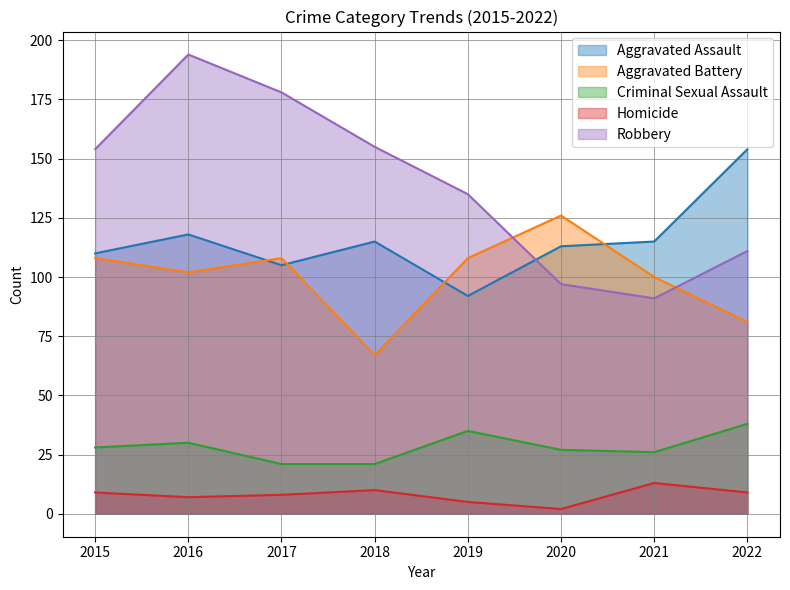

How many interior local peaks does the Aggravated Assault series have?

2